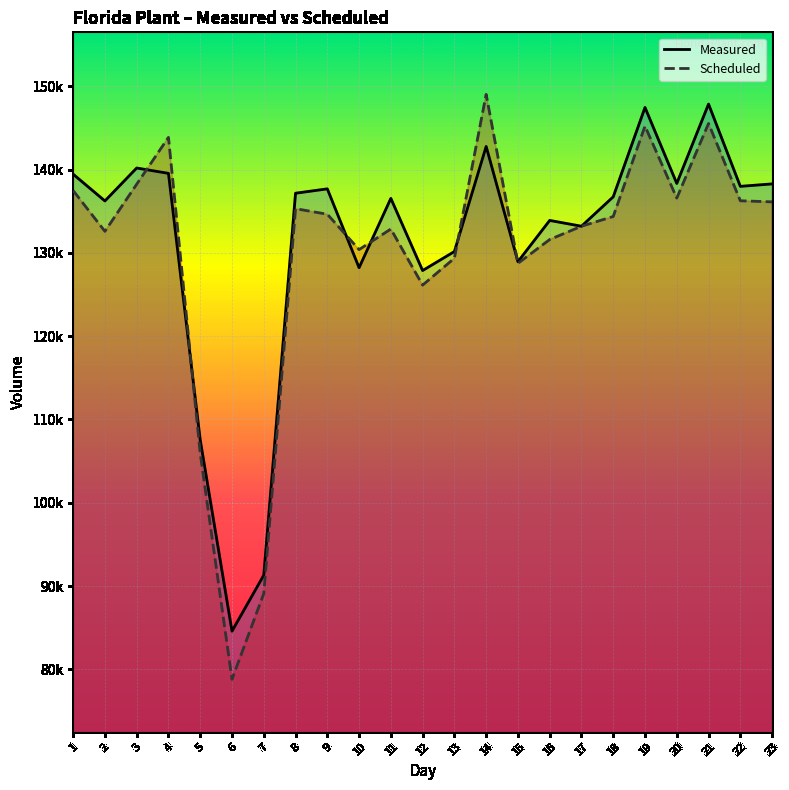

Which series has the largest total across all categories?

Measured